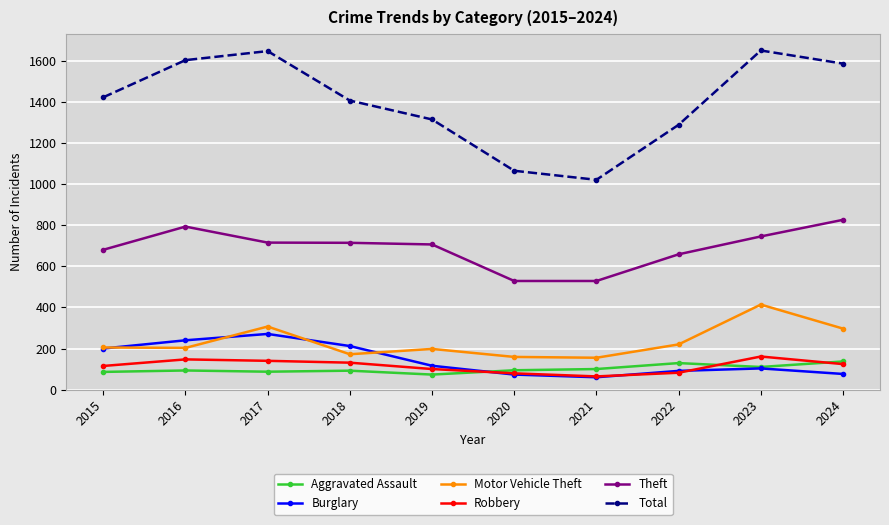

The value of Motor Vehicle Theft at 2018 is 235. True or false?

False